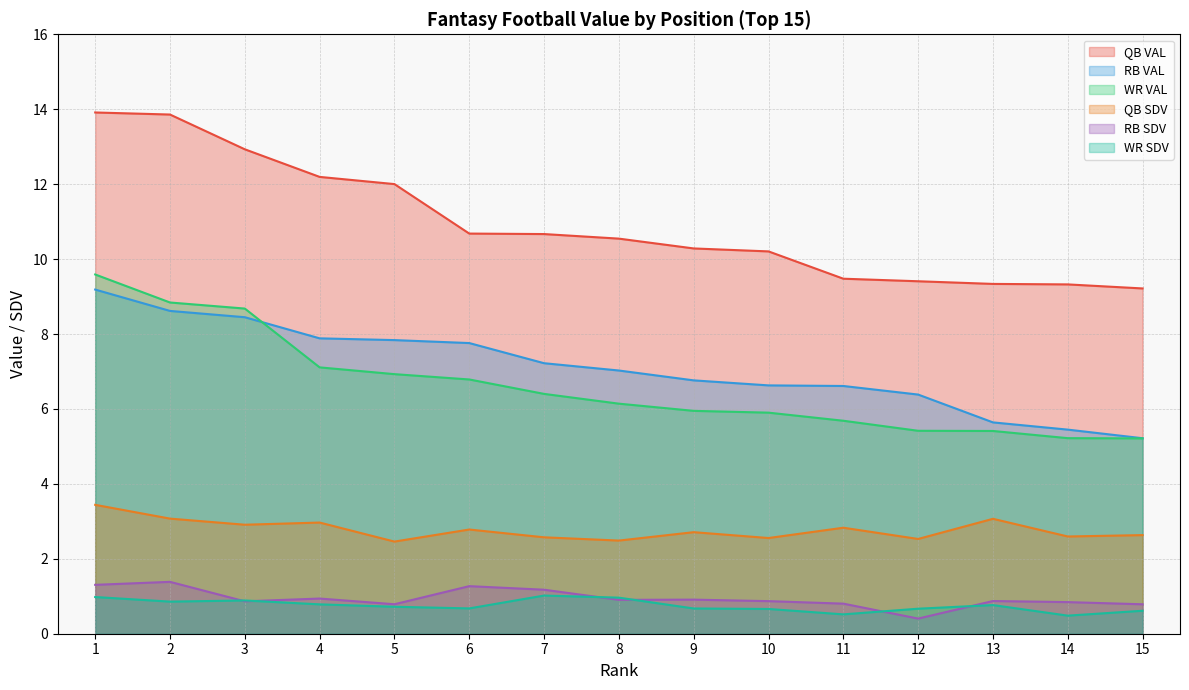

What value does the WR SDV series have at 11?

0.5